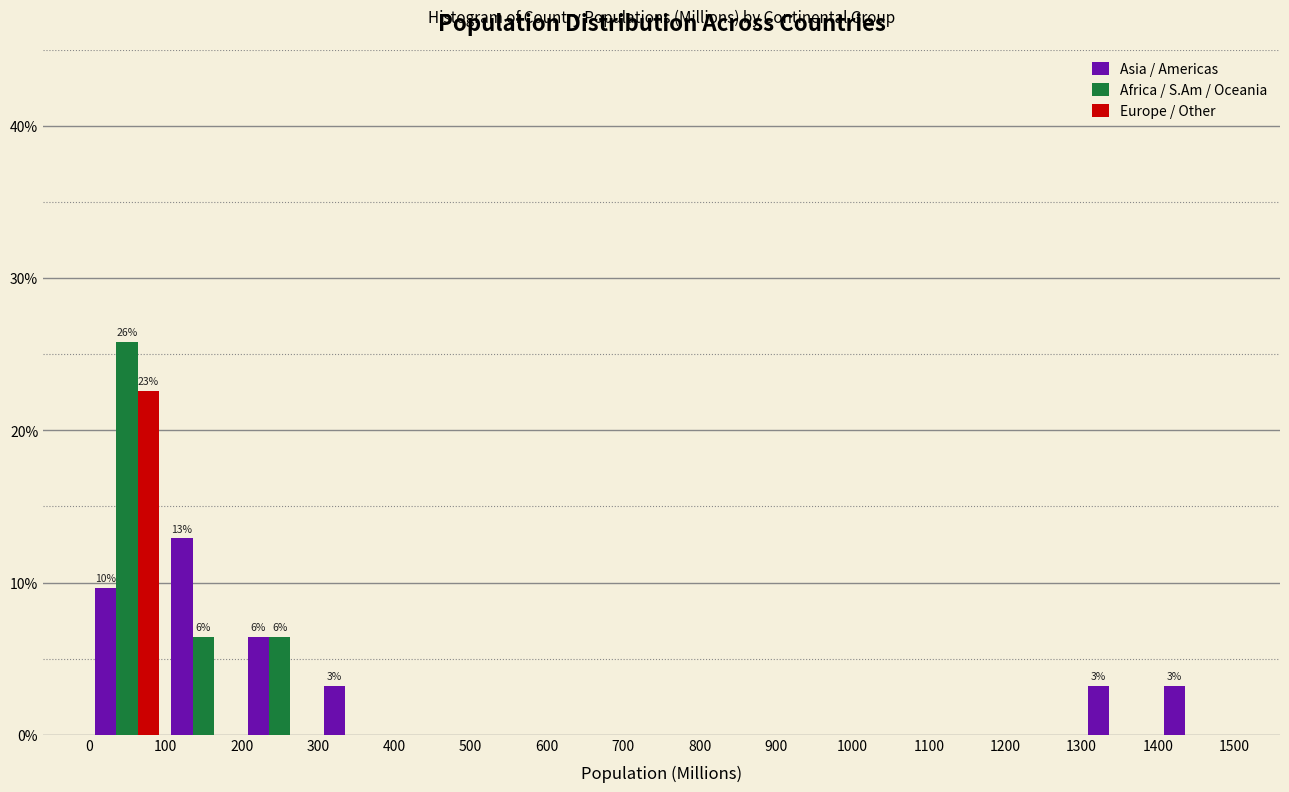

In the Asia / Americas series, which range on the x-axis has the tallest bar?

100 to 200